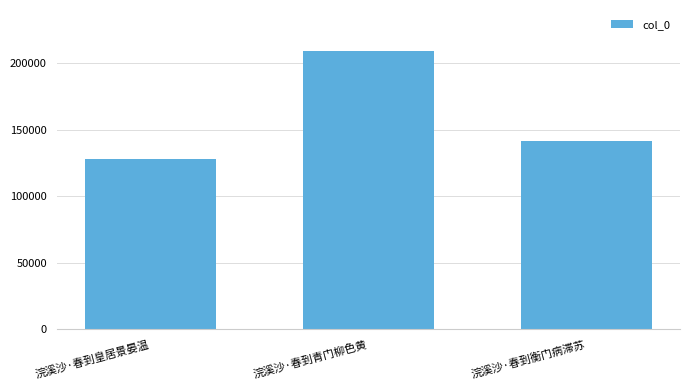

Reading left to right, transcribe all the data shown in this chart.

127845	208869	141763